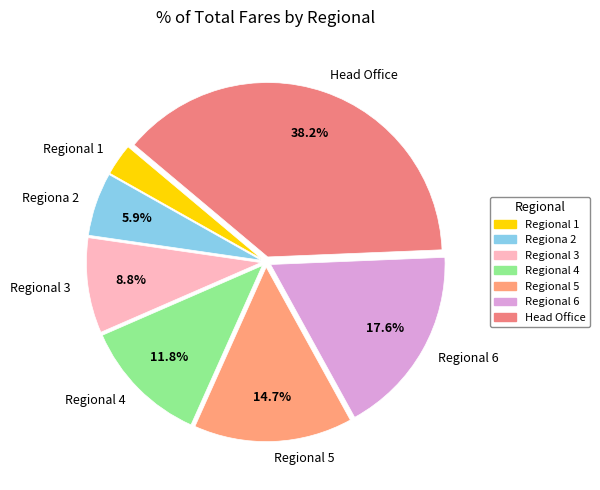

To the nearest percent, what is the average slice percentage?

14%